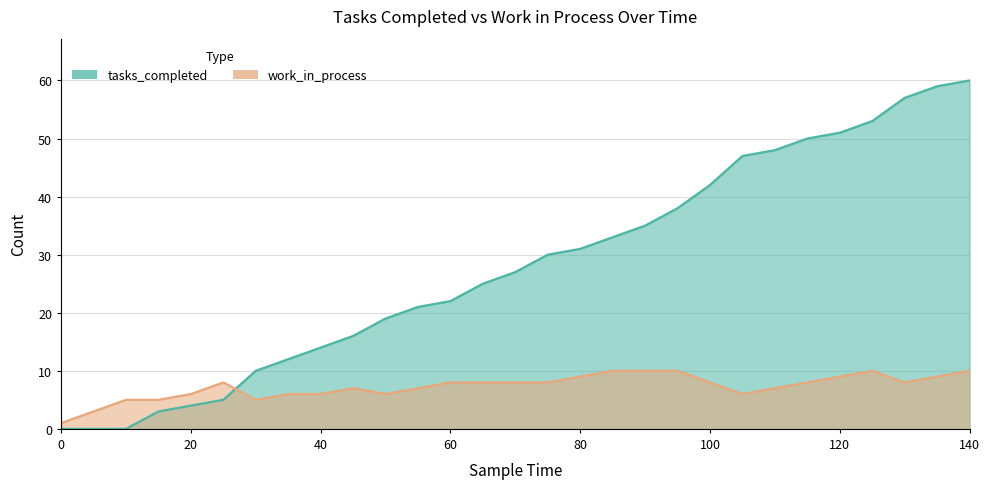

At which label does work_in_process first exceed 8?

80